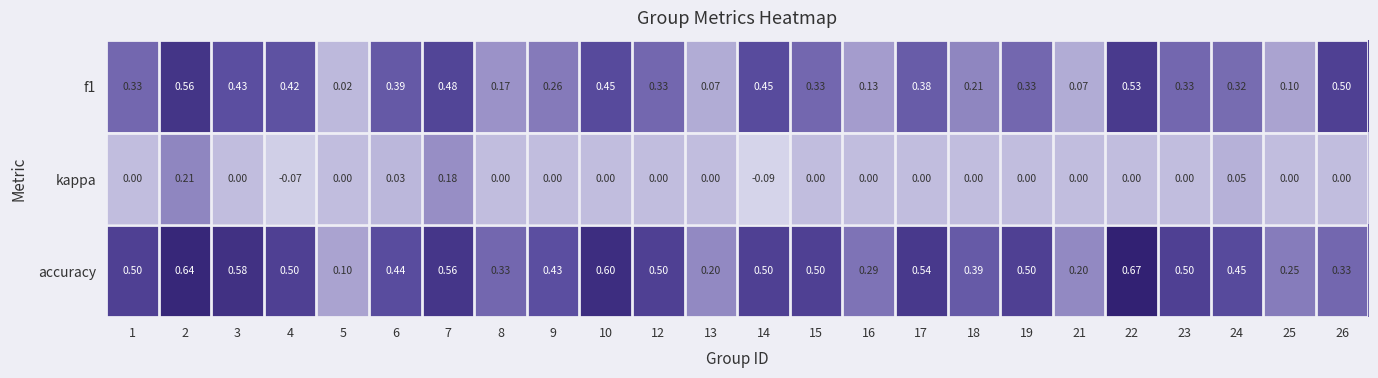

At how many categories does at least one series exceed 0?

24